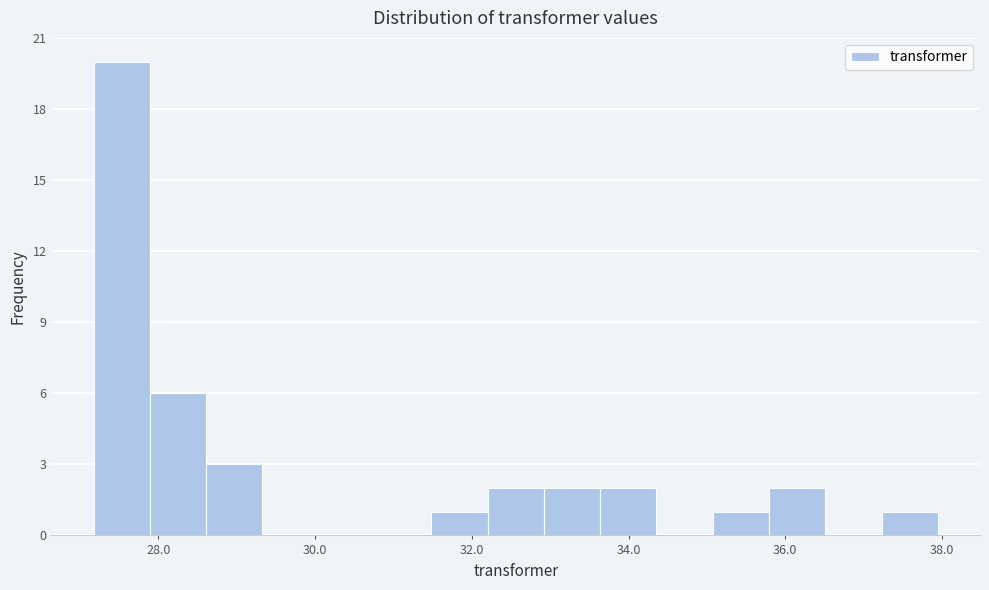

Read against the x-axis, roughly where is the centre of the tallest bar?

27.6